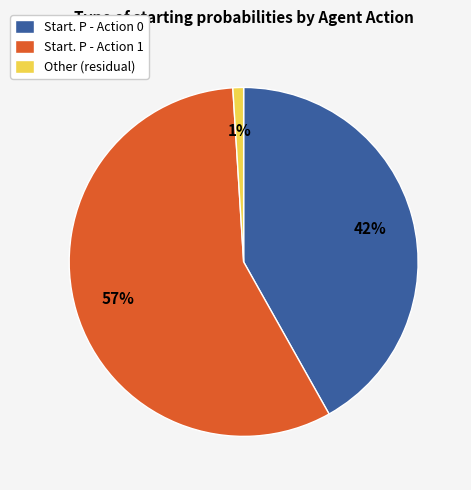

Does any single category account for the majority?

Yes